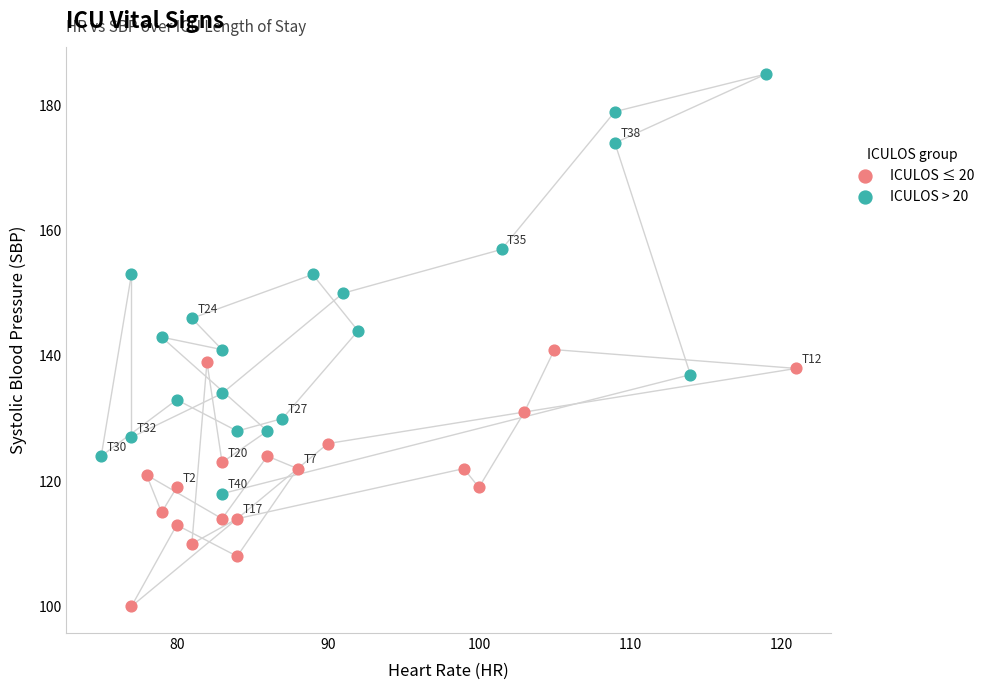

Which series has the widest spread of Y values?

ICULOS > 20